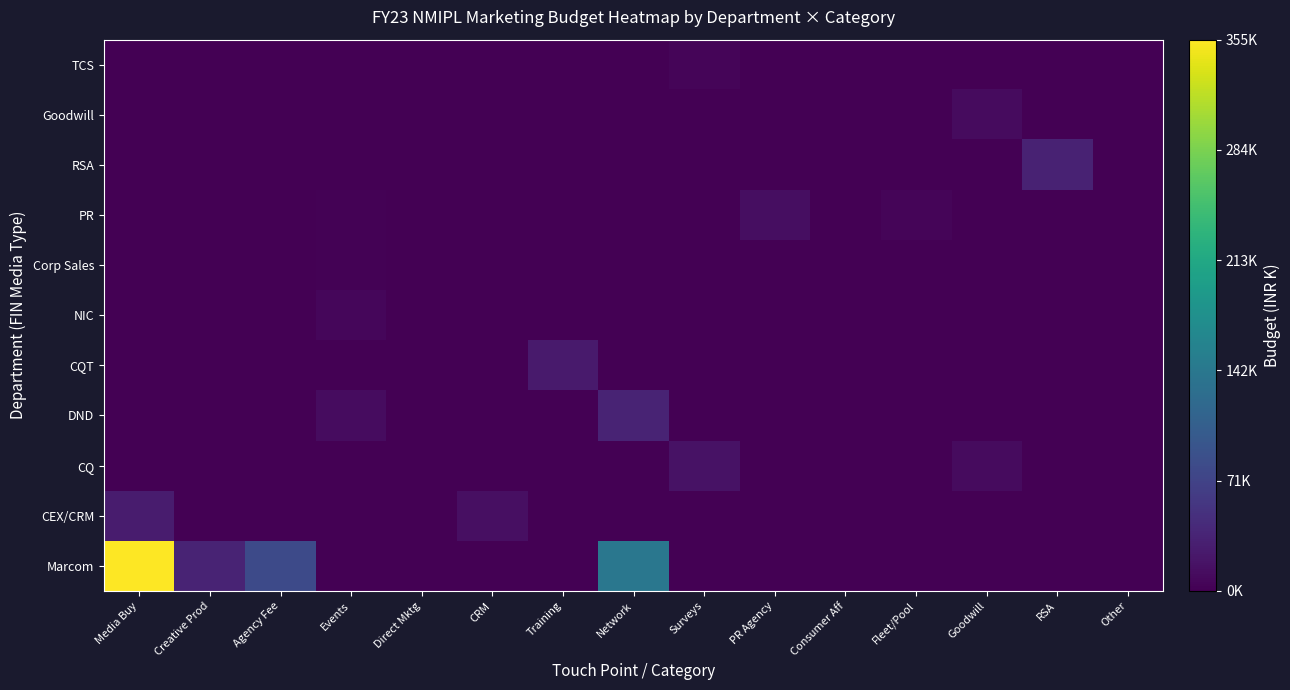

Which category has the lowest value across all series?

Events